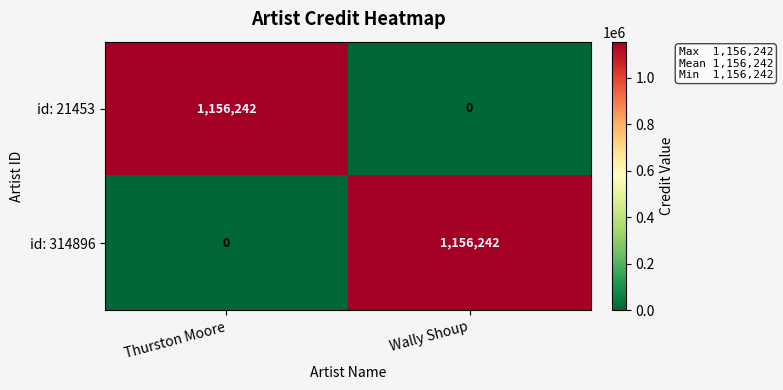

At which label is id: 314896 closest to 578121?

Thurston Moore